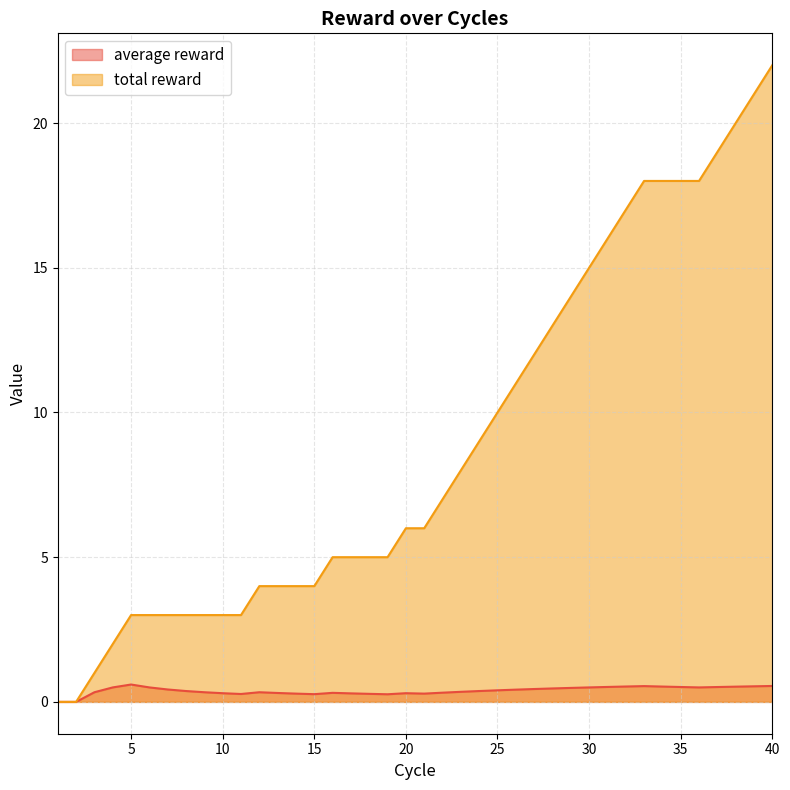

What is the highest value of the total reward series?

22.0